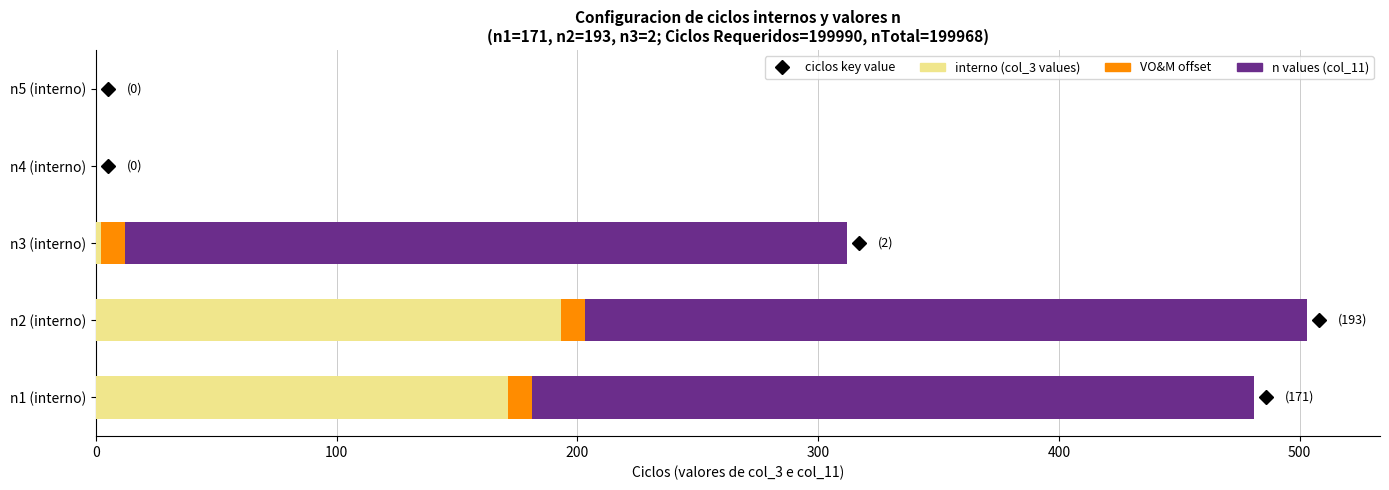

Count the number of data series in this chart.

3